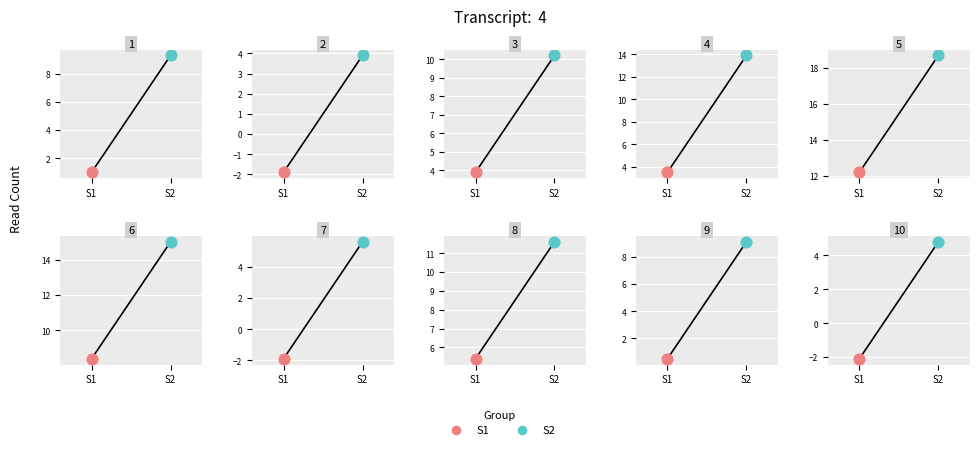

At which category is the sum across all series the highest?

5